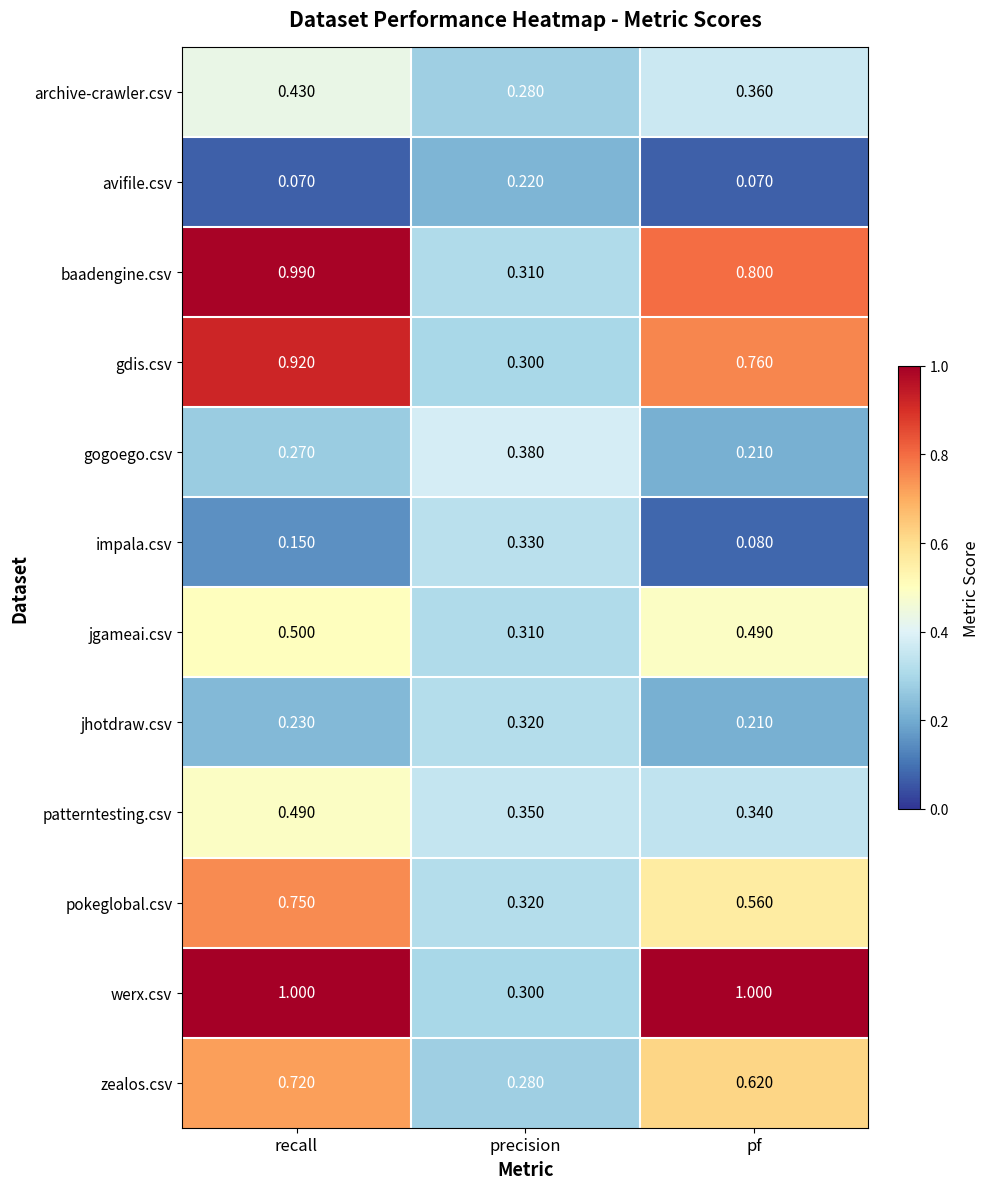

At which label does jgameai.csv reach its peak?

recall